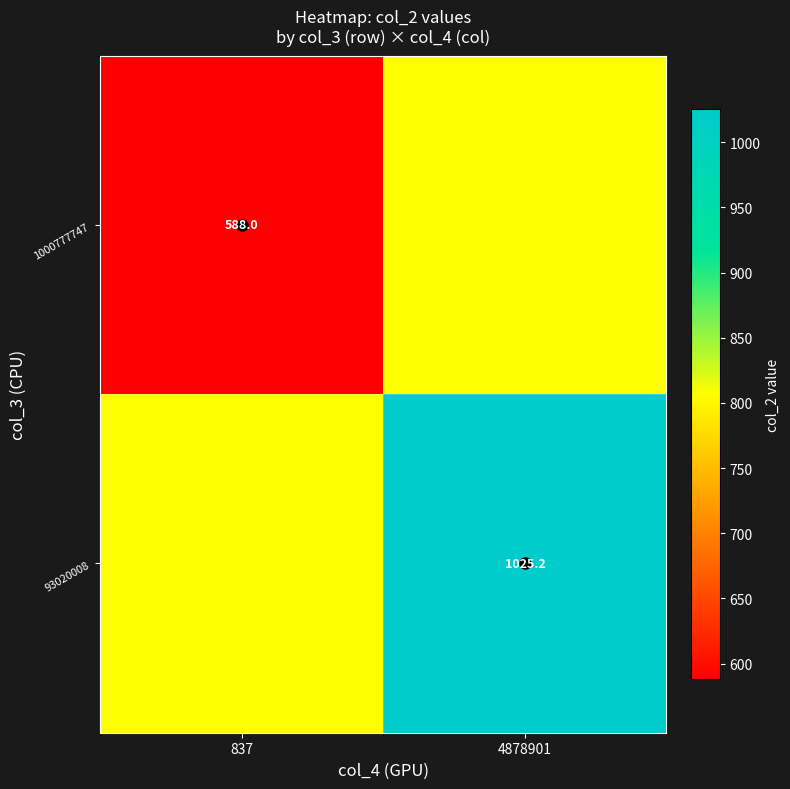

Is the value of 1000777747 at 837 greater than the value of 93020008 at 4878901?

No